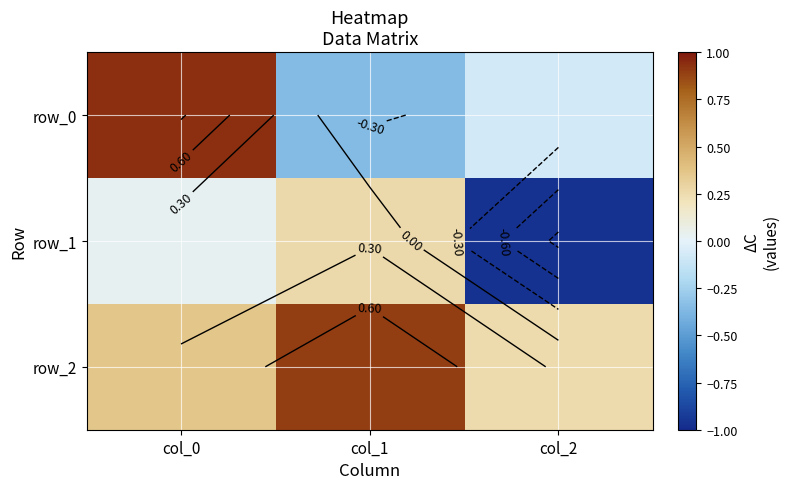

Reading left to right, list all the values displayed in this chart.

row_0: 0.9	-0.4	-0.1
row_1: 0.0	0.3	-1.0
row_2: 0.4	0.9	0.3